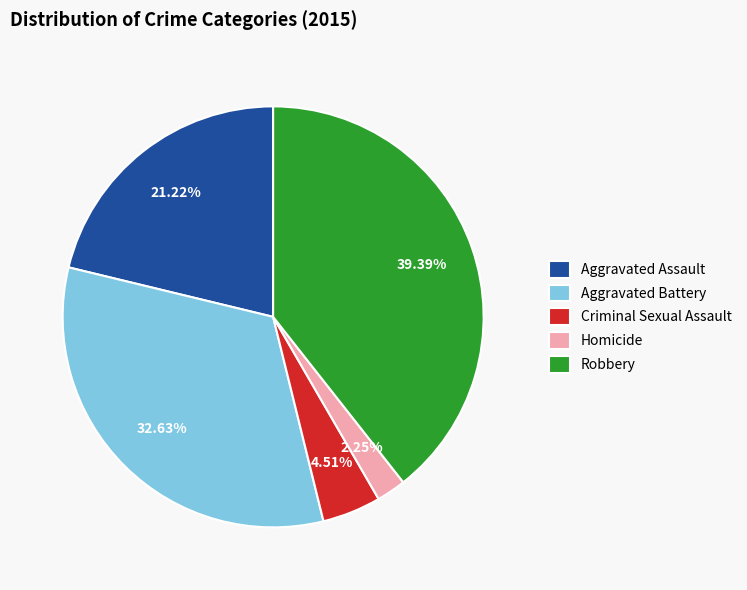

To the nearest percent, what percentage of the pie is Aggravated Battery?

33%